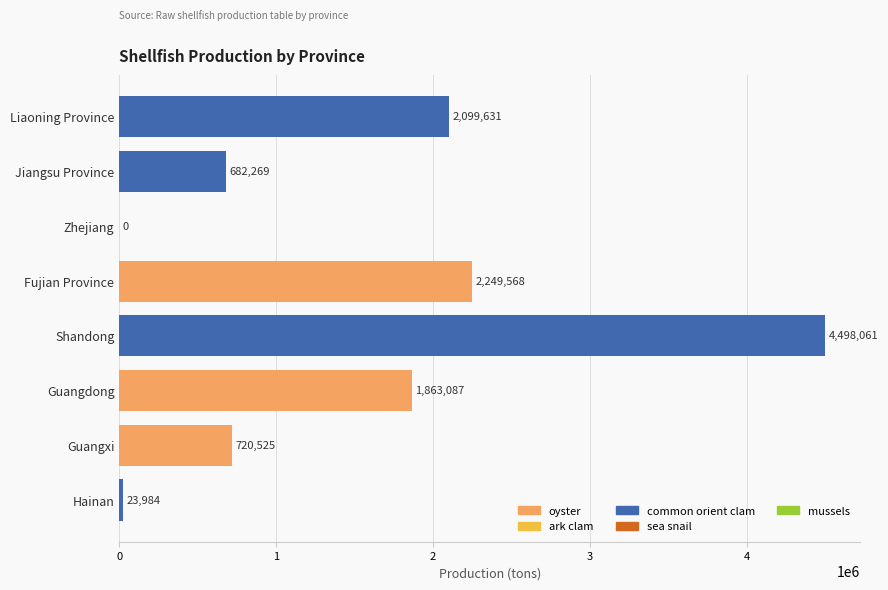

Is it true that the value at Fujian Province is 1180629?

False